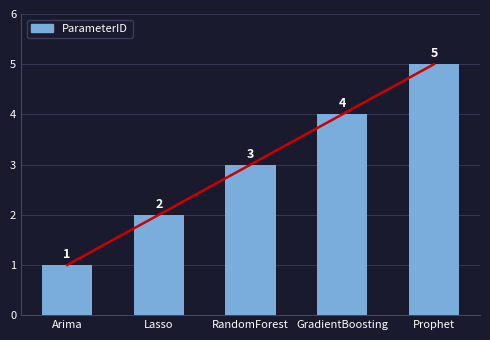

Rank the categories by value from lowest to highest.

Arima, Lasso, RandomForest, GradientBoosting, Prophet